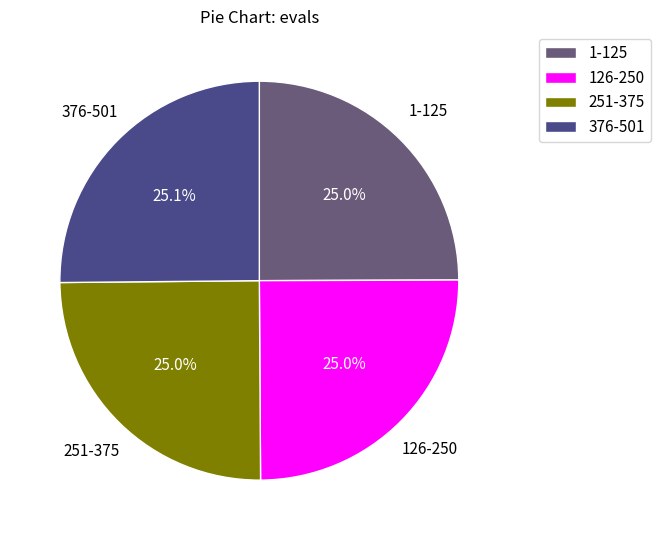

Do 1-125 and 376-501 together represent more than half of the pie?

Yes